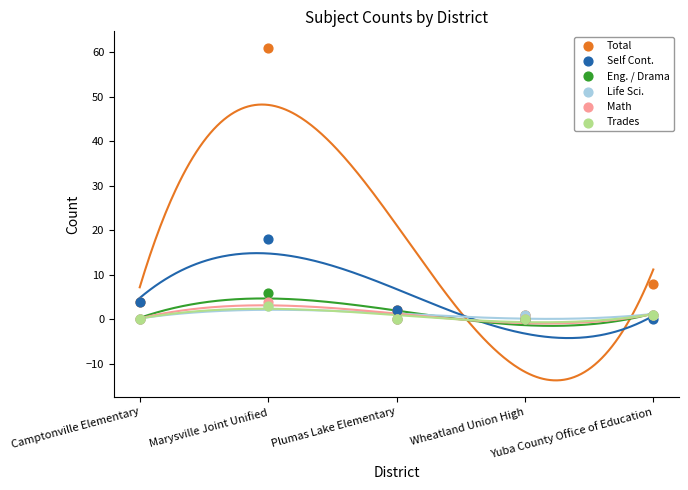

In the Self Cont. series, what Y value is closest to 9?

4